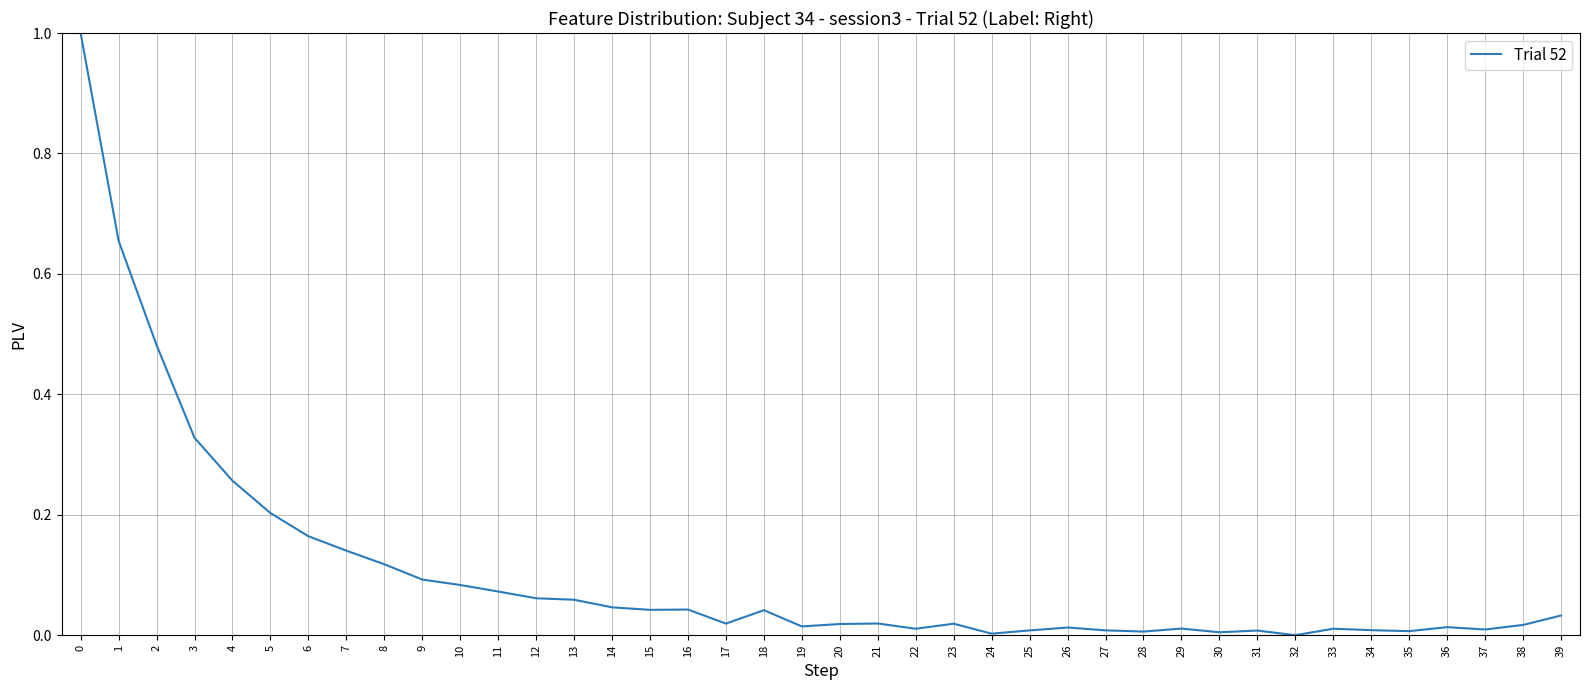

Is it true that the value at 19 is 0.0?

True